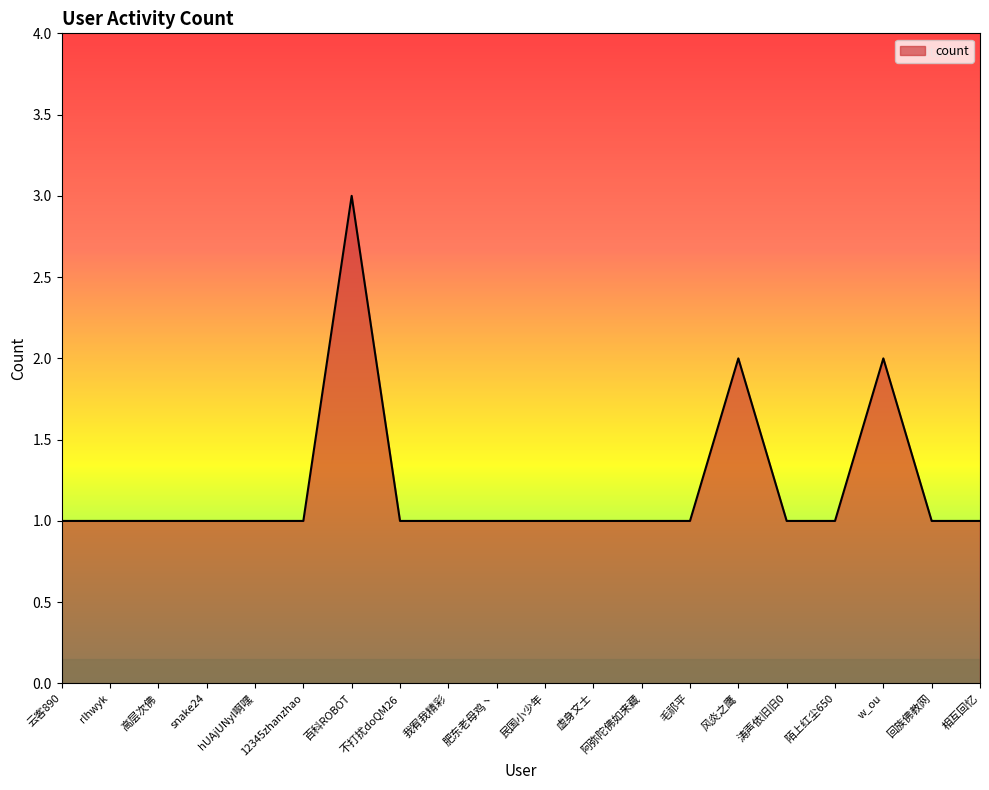

What is the difference between the maximum and minimum values?

2